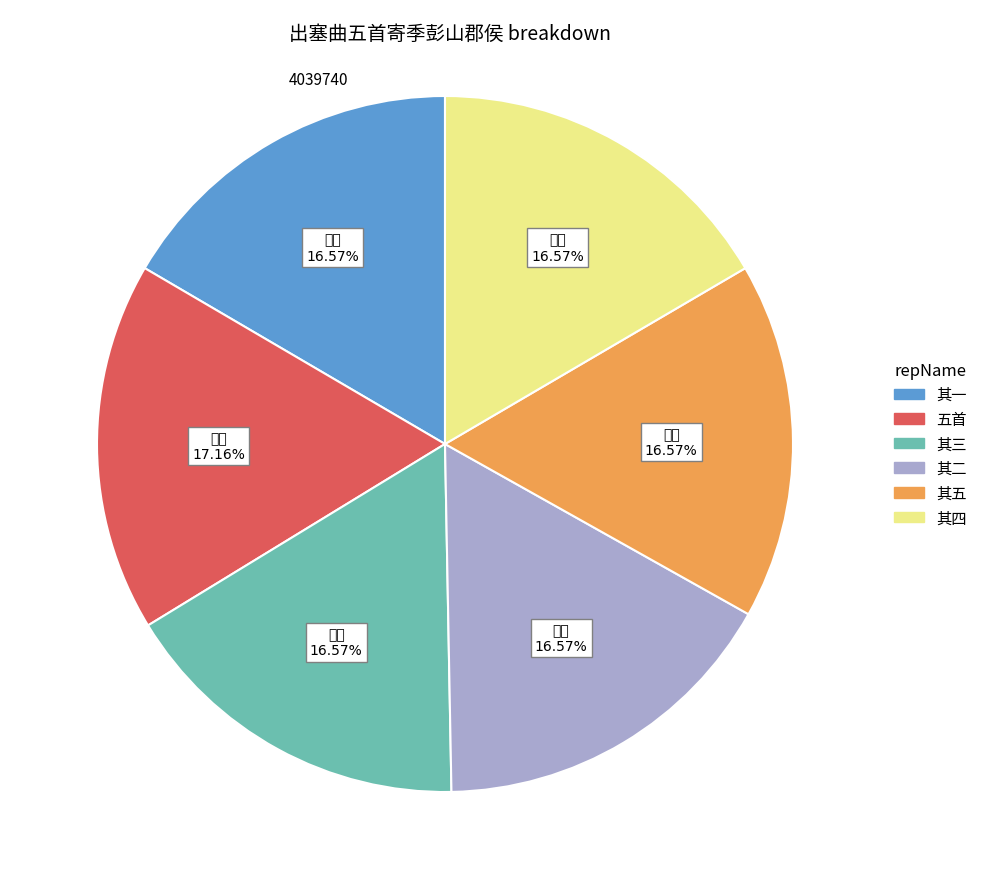

Does any single category account for the majority?

No